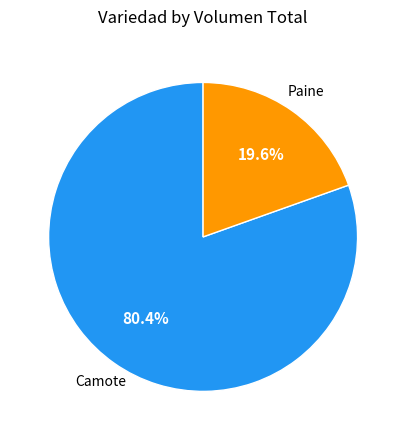

How many segments does this pie chart have?

2